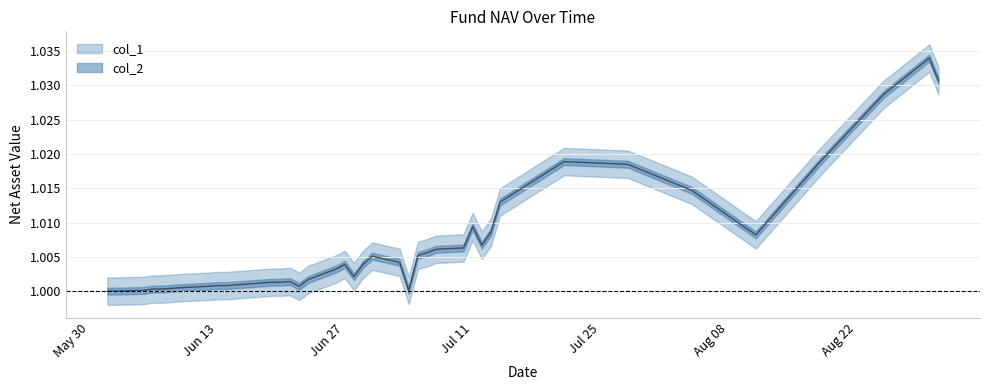

At which category does the data reach its first local peak?

2017-06-21